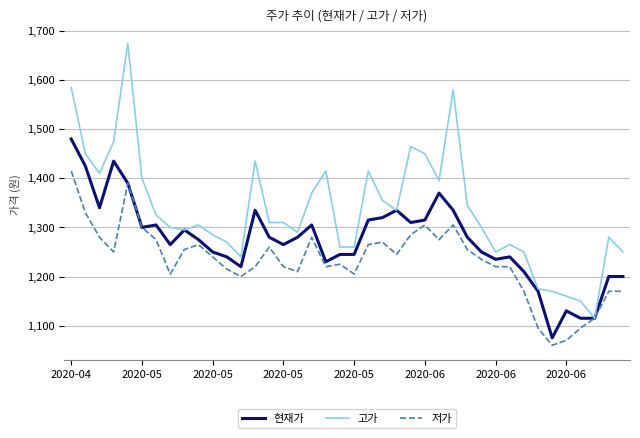

Which series has the largest range (max minus min)?

고가